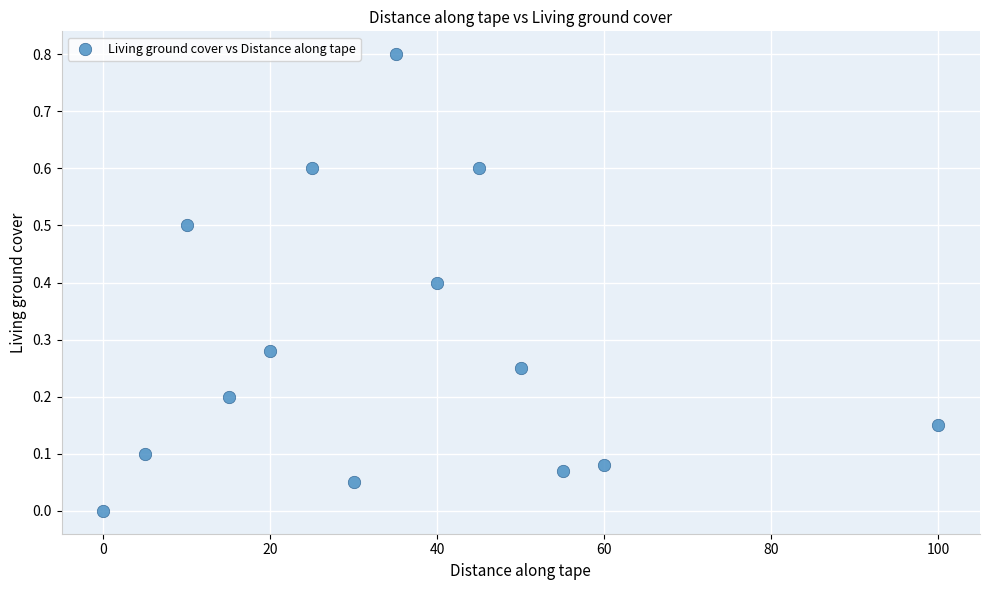

What is the range of Y values (max minus min)?

0.8